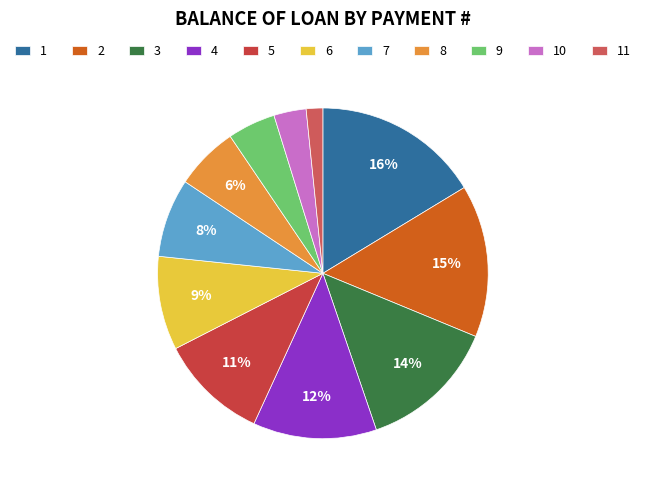

Approximately how many times larger is the value at 8 compared to 7?

0.8